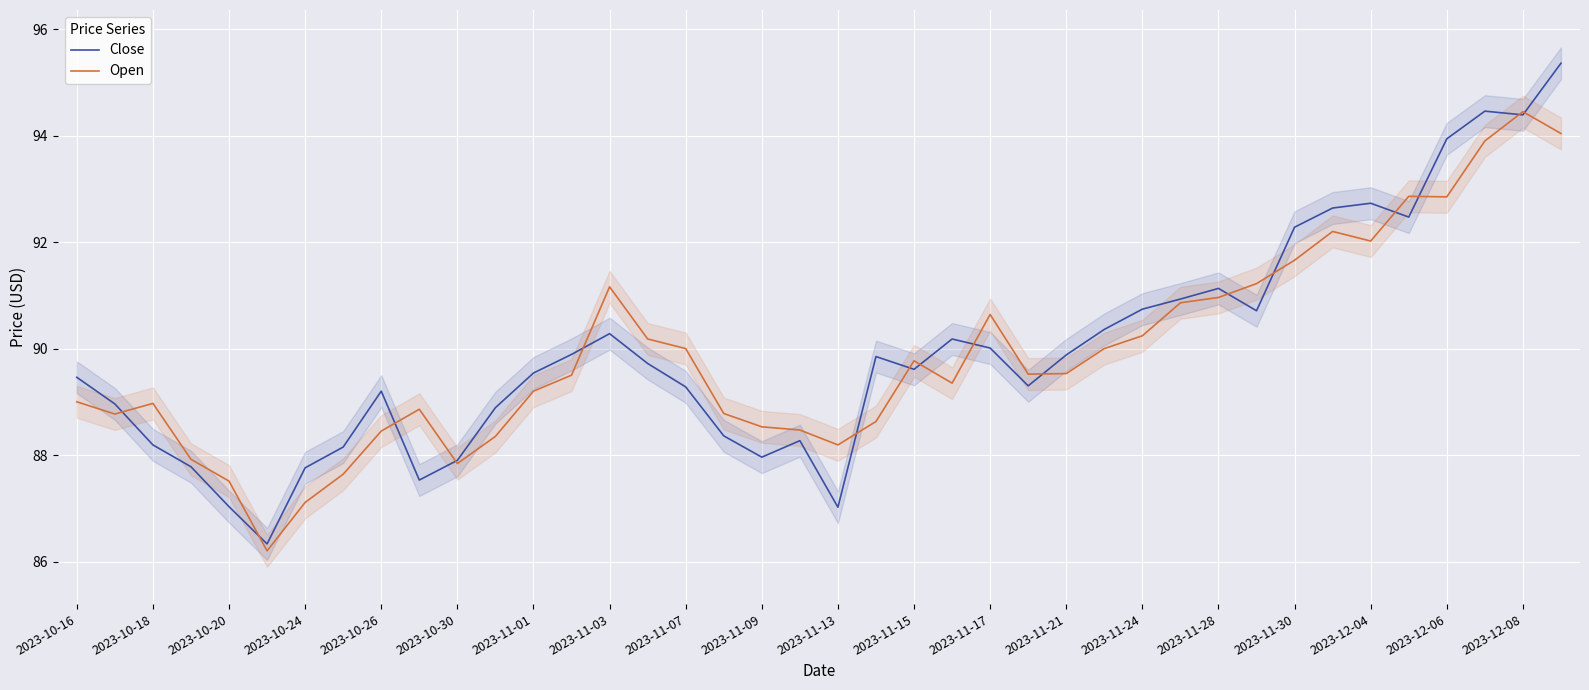

True or false: Open has a value of 158.3 at 2023-12-08.

False